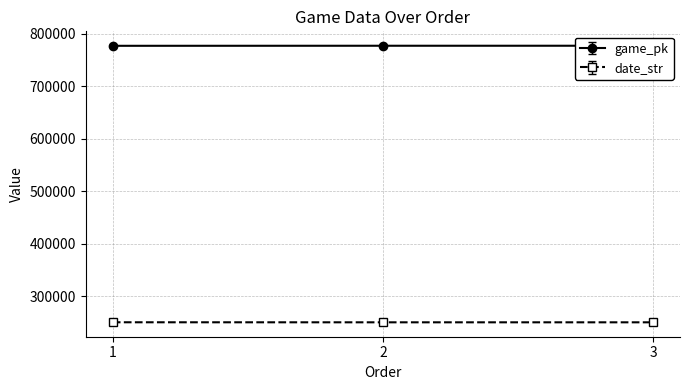

At which label is game_pk closest to 776886?

2